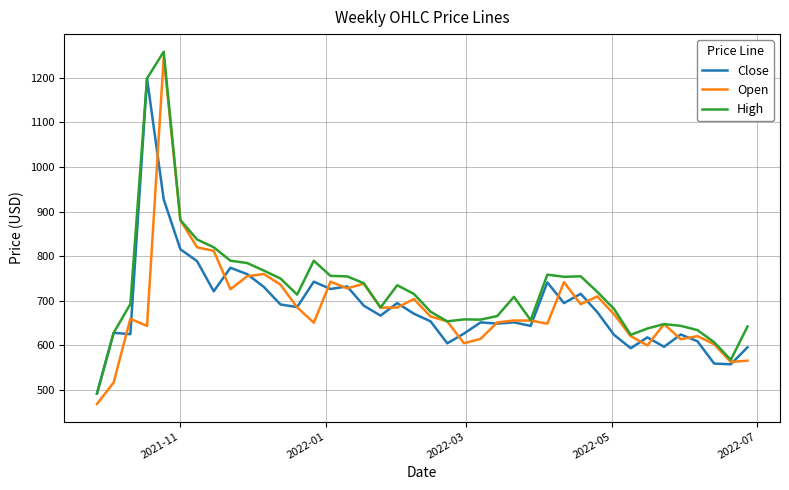

What is the maximum value for Close?

1198.3